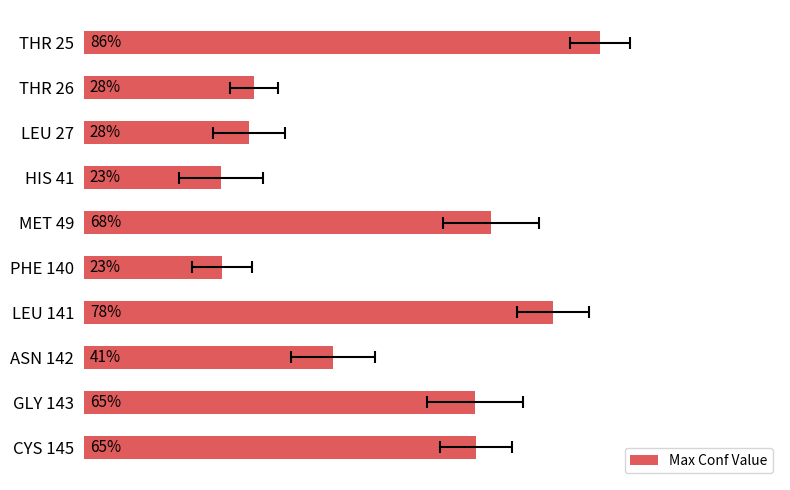

What is the maximum value shown in the chart?

0.9